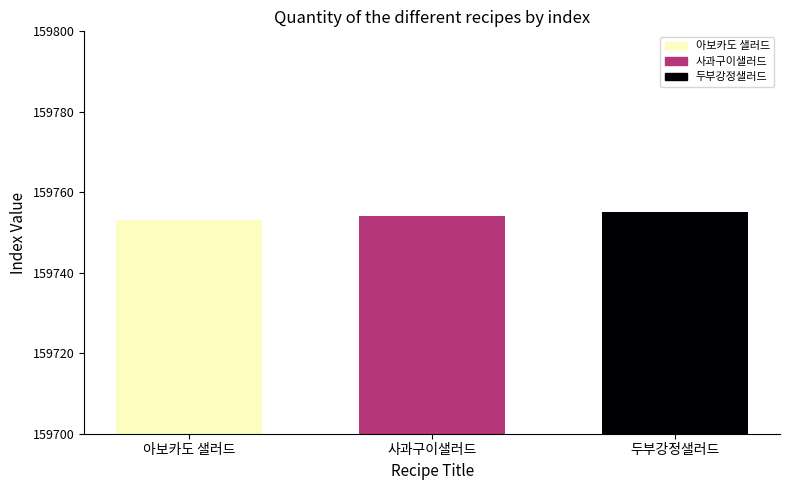

Reading right to left, what are all the values shown in this chart?

두부강정샐러드=159755	사과구이샐러드=159754	아보카도 샐러드=159753